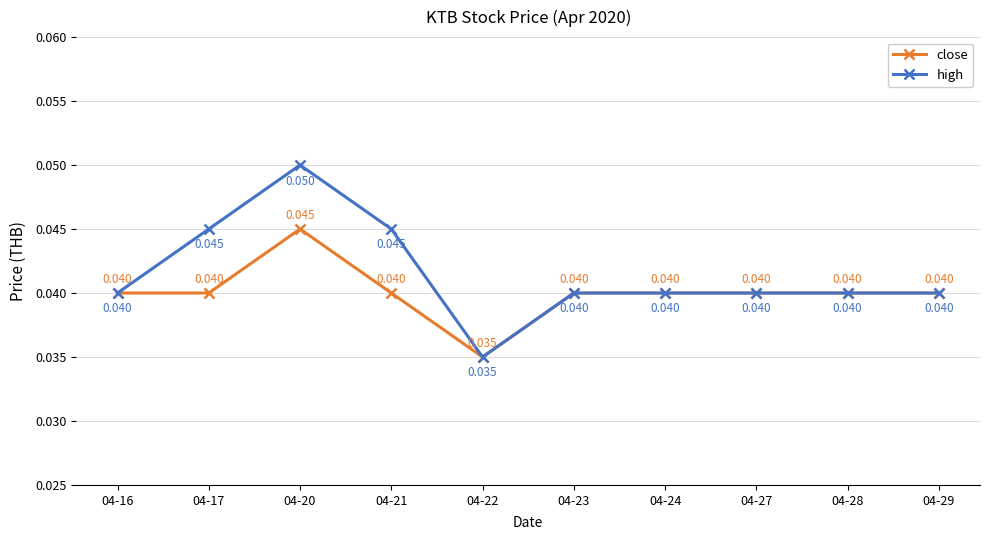

Does the chart display data point markers on the line(s)?

Yes